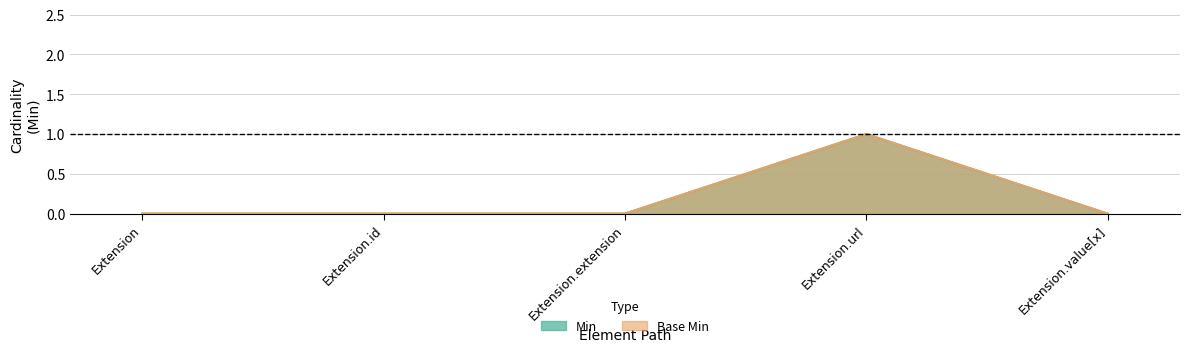

What is the label of the 5th point from the right?

Extension